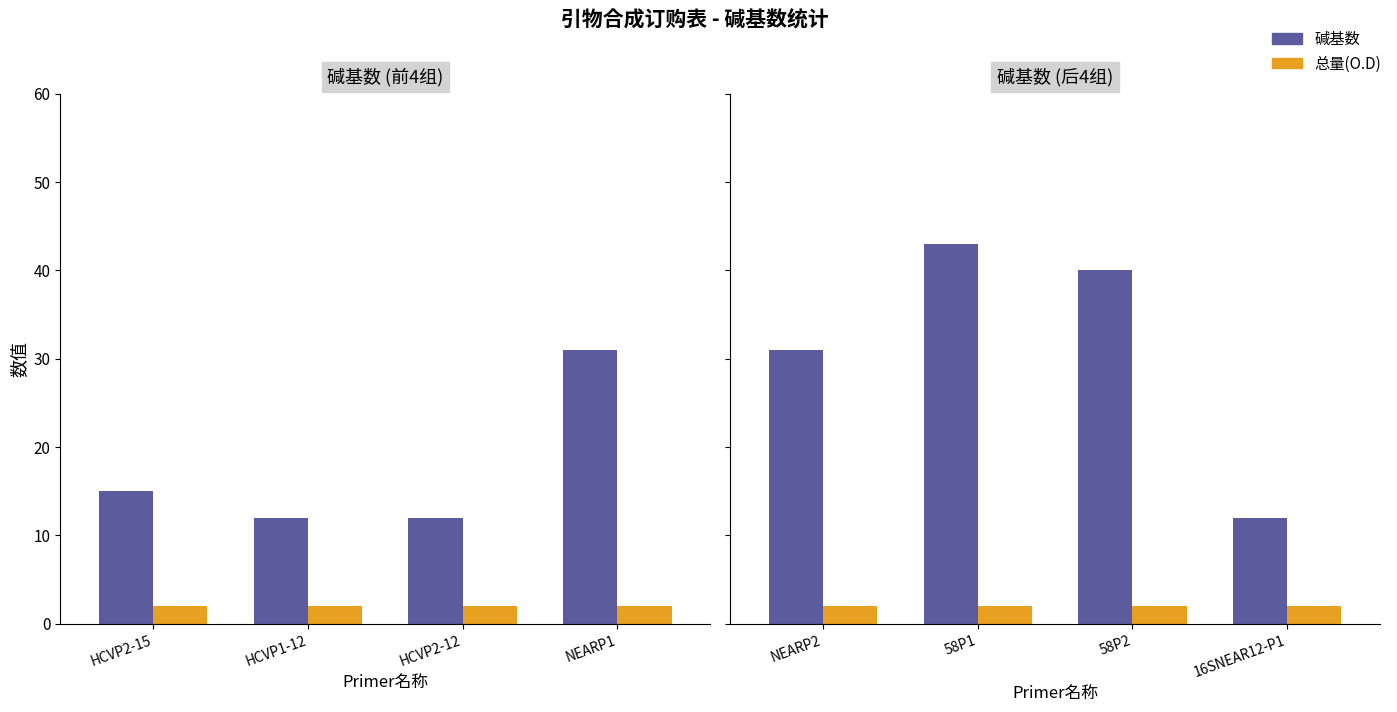

What is the difference between the maximum and minimum values in the 碱基数 series?

31